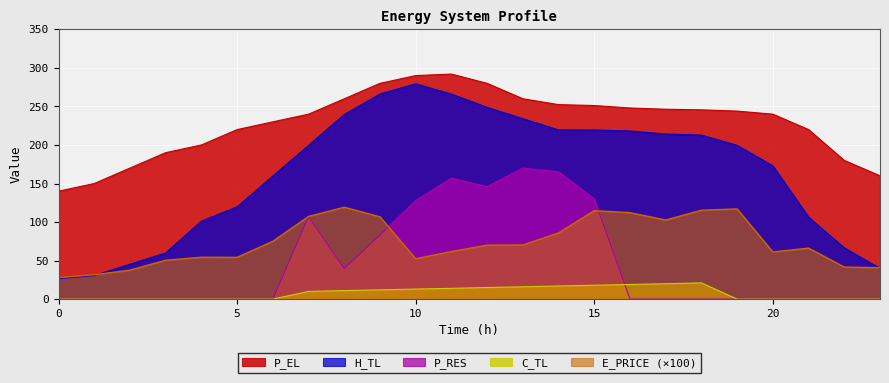

What is the average value of the C_TL series?

7.8